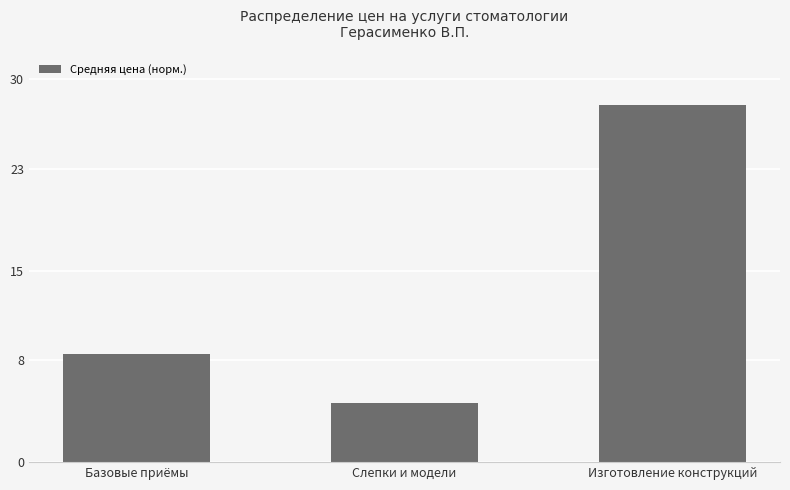

List the labels in order of value, smallest first.

Слепки и модели, Базовые приёмы, Изготовление конструкций